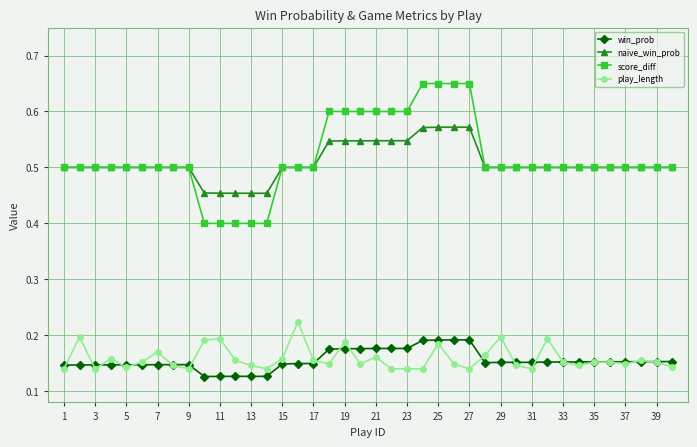

Rank the series by their maximum value, from highest to lowest.

score_diff, naive_win_prob, play_length, win_prob